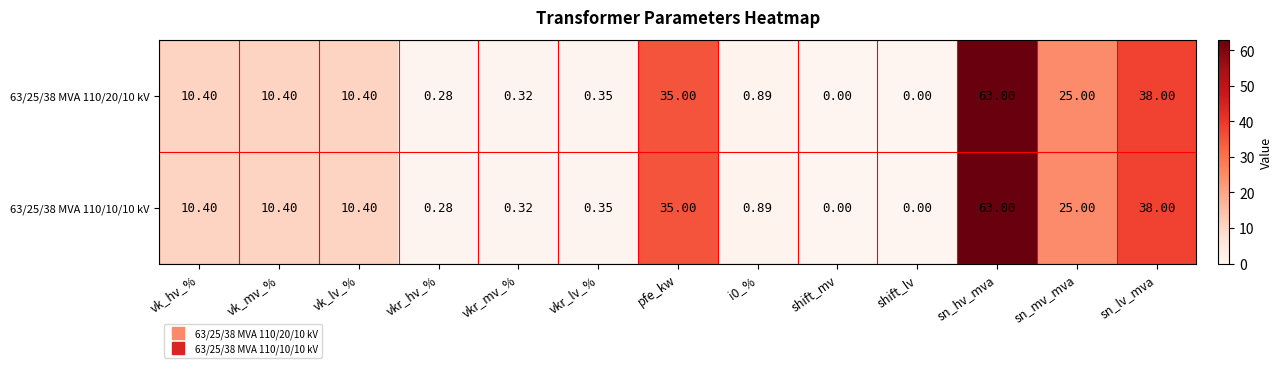

Where is 63/25/38 MVA 110/10/10 kV nearest to the value 31?

pfe_kw